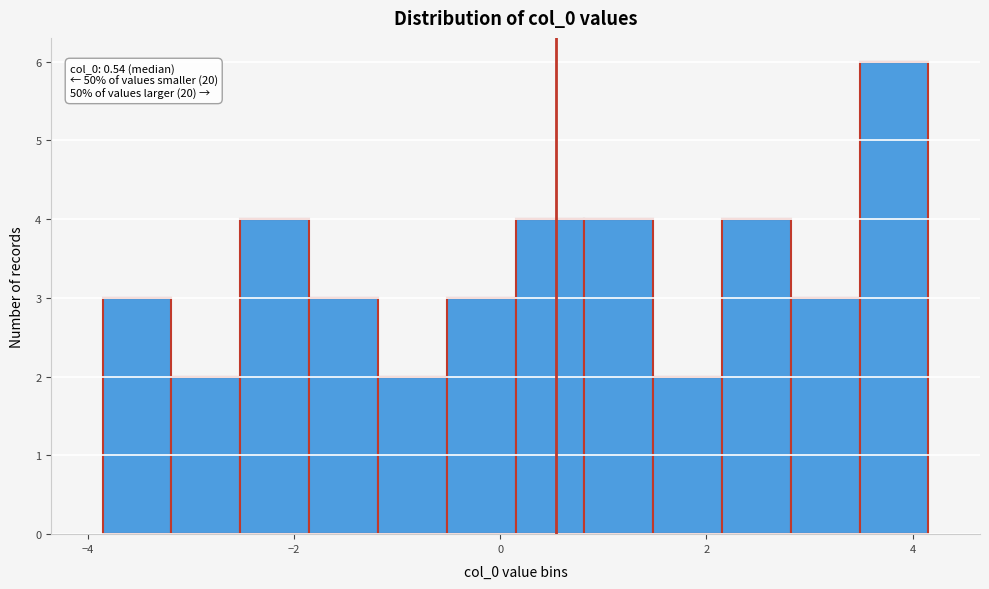

Around what value on the x-axis is the tallest bar? Give the approximate position of its centre, as read against the axis.

3.8